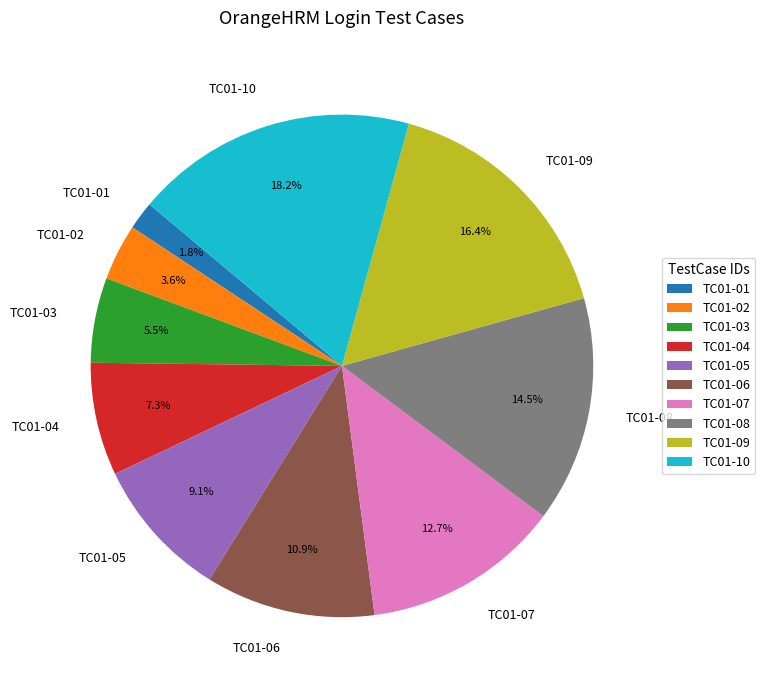

To the nearest percent, what percentage of the pie is TC01-01?

2%